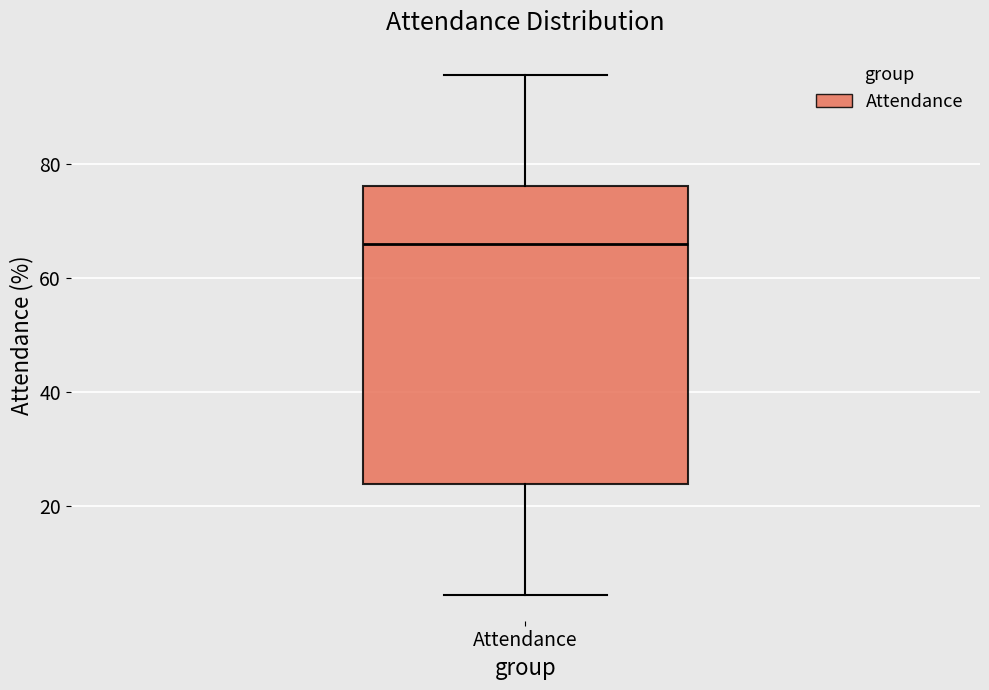

Transcribe this box plot: give where the median line is, the range the box spans, and where the two whiskers end, as read against the y-axis. The values are not printed on the chart, so give them approximately, as read against the axis.

median 66, box 24 to 76, whiskers 4 to 96